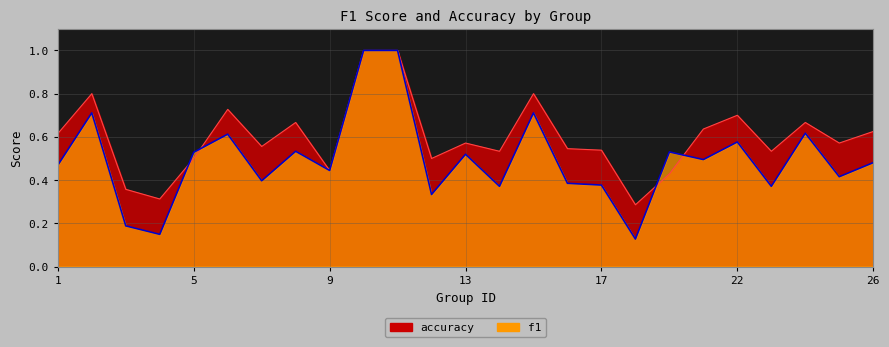

What is the value of the accuracy point at the 25th from the left?

0.6